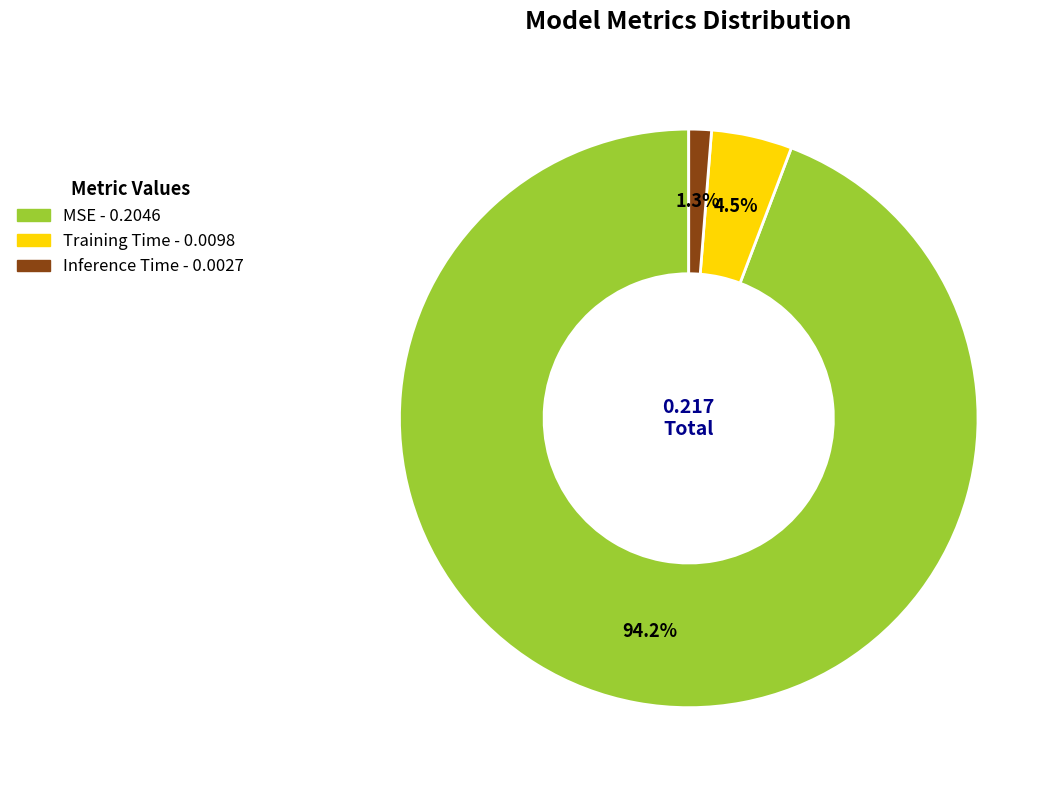

To the nearest percent, what is the combined percentage of Training Time and Inference Time?

6%